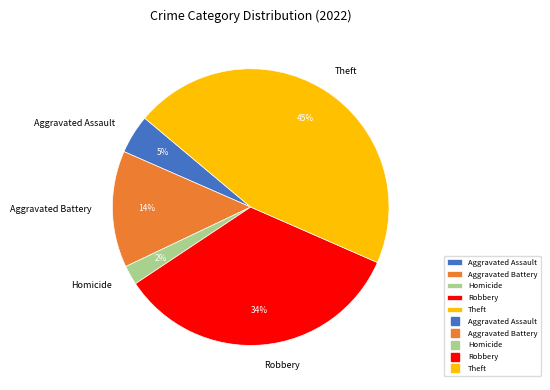

Combined, do Homicide and Theft account for over 50%?

No